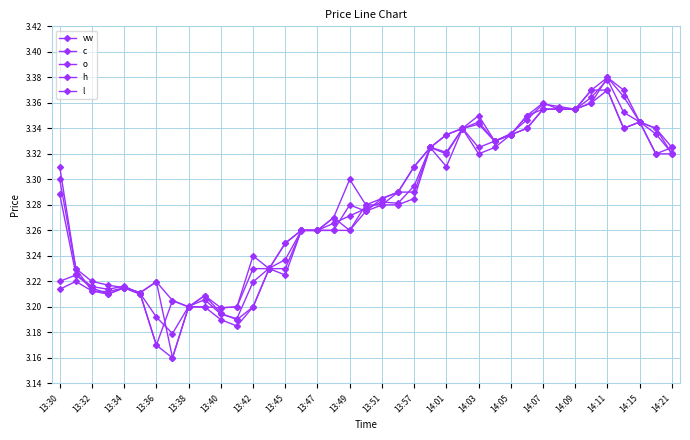

Reading left to right, extract all data points from this chart.

vw: 3.3	3.2	3.2	3.2	3.2	3.2	3.2	3.2	3.2	3.2	3.2	3.2	3.2	3.2	3.2	3.3	3.3	3.3	3.3	3.3	3.3	3.3	3.3	3.3	3.3	3.3	3.3	3.3	3.3	3.3	3.4	3.4	3.4	3.4	3.4	3.4	3.3	3.3	3.3
c: 3.2	3.2	3.2	3.2	3.2	3.2	3.2	3.2	3.2	3.2	3.2	3.2	3.2	3.2	3.2	3.3	3.3	3.3	3.3	3.3	3.3	3.3	3.3	3.3	3.3	3.3	3.3	3.3	3.3	3.4	3.4	3.4	3.4	3.4	3.4	3.3	3.3	3.3	3.3
o: 3.3	3.2	3.2	3.2	3.2	3.2	3.2	3.2	3.2	3.2	3.2	3.2	3.2	3.2	3.2	3.3	3.3	3.3	3.3	3.3	3.3	3.3	3.3	3.3	3.3	3.3	3.3	3.3	3.3	3.3	3.4	3.4	3.4	3.4	3.4	3.4	3.3	3.3	3.3
h: 3.3	3.2	3.2	3.2	3.2	3.2	3.2	3.2	3.2	3.2	3.2	3.2	3.2	3.2	3.2	3.3	3.3	3.3	3.3	3.3	3.3	3.3	3.3	3.3	3.3	3.3	3.4	3.3	3.3	3.4	3.4	3.4	3.4	3.4	3.4	3.4	3.3	3.3	3.3
l: 3.2	3.2	3.2	3.2	3.2	3.2	3.2	3.2	3.2	3.2	3.2	3.2	3.2	3.2	3.2	3.3	3.3	3.3	3.3	3.3	3.3	3.3	3.3	3.3	3.3	3.3	3.3	3.3	3.3	3.3	3.4	3.4	3.4	3.4	3.4	3.3	3.3	3.3	3.3